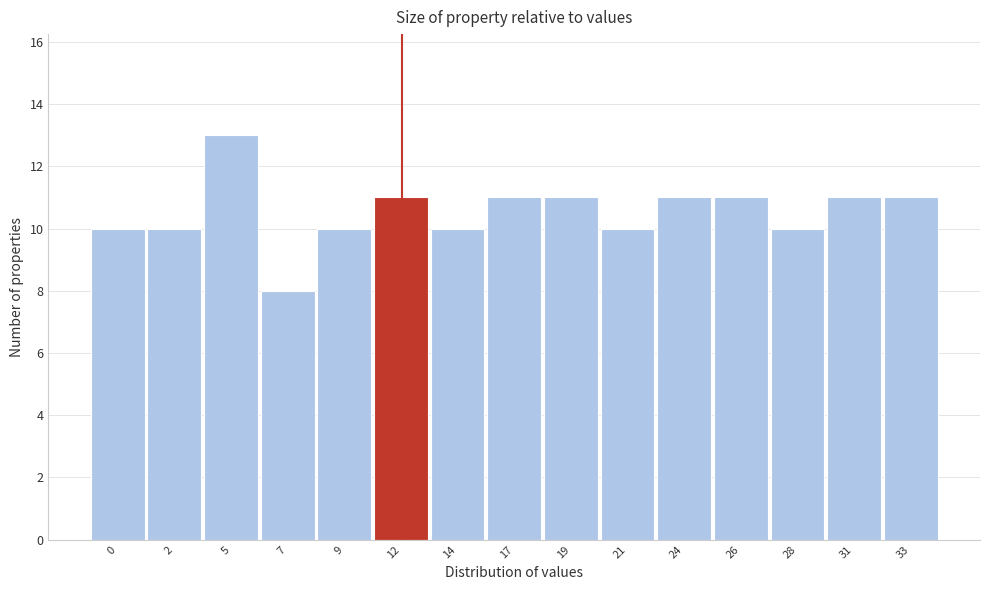

Reading left to right, extract all data points from this chart.

10	10	13	8	10	11	10	11	11	10	11	11	10	11	11